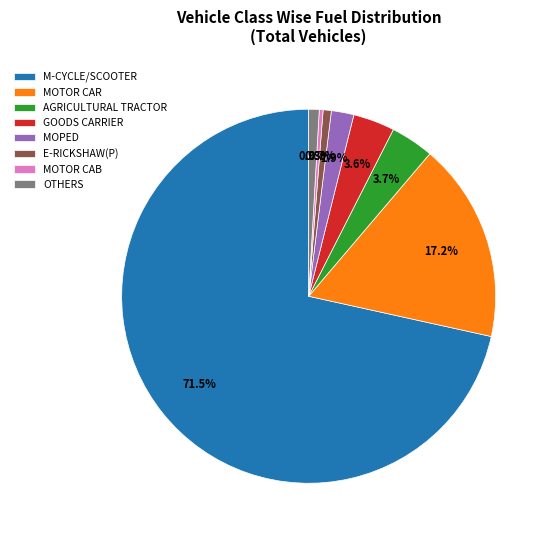

What is the largest slice in the pie chart?

M-CYCLE/SCOOTER